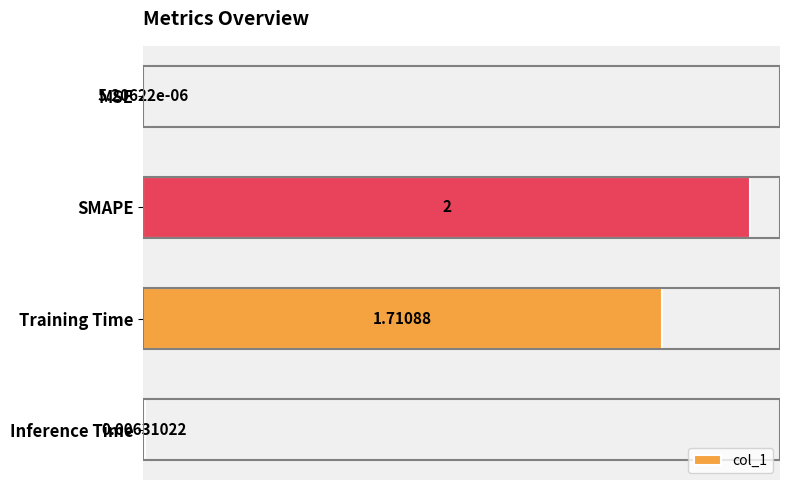

Which has a higher value, MSE or Inference Time?

Inference Time